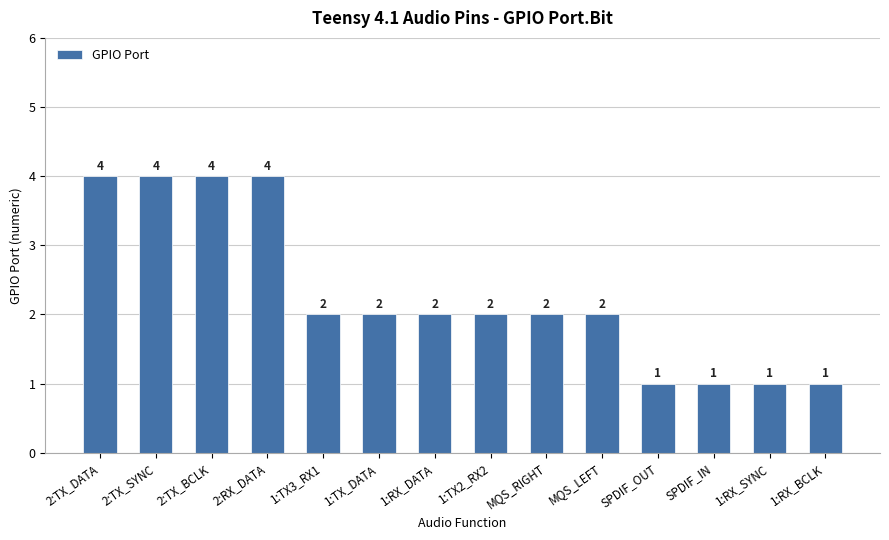

How many bars are there in total?

14